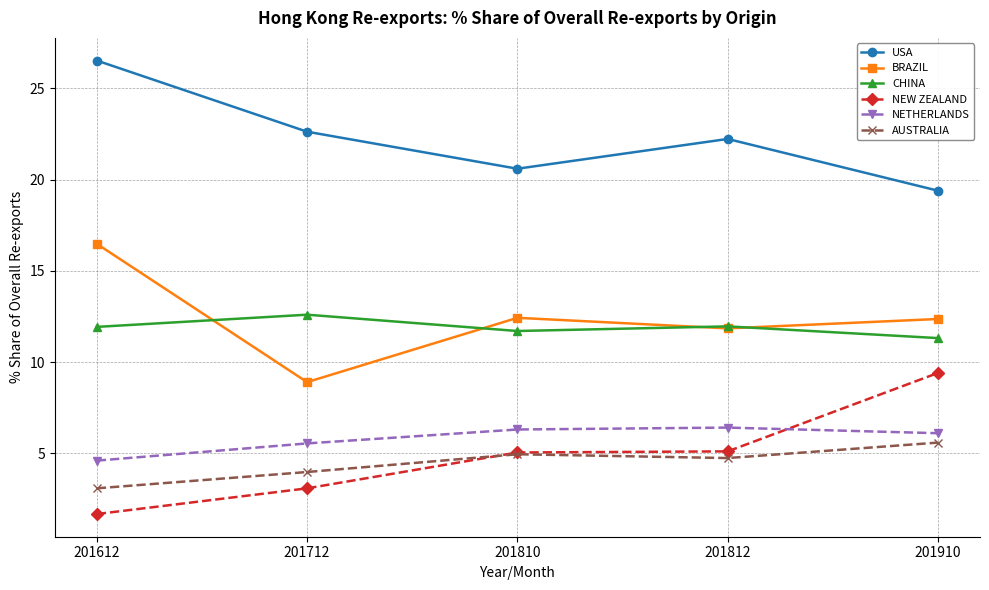

How many series are shown in this chart?

6